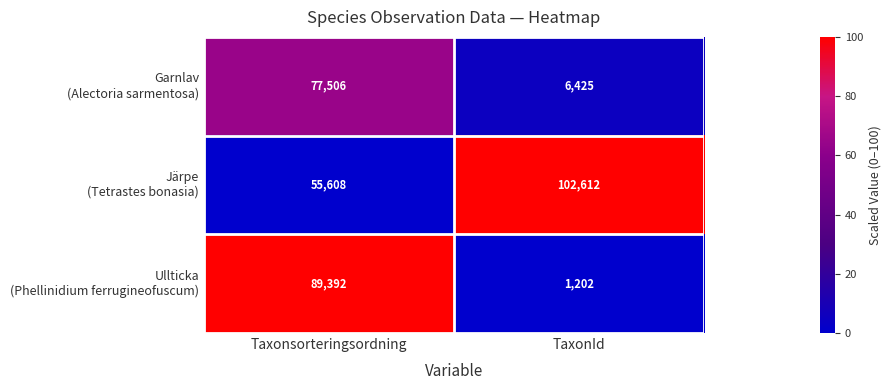

What is the smallest value displayed?

1202